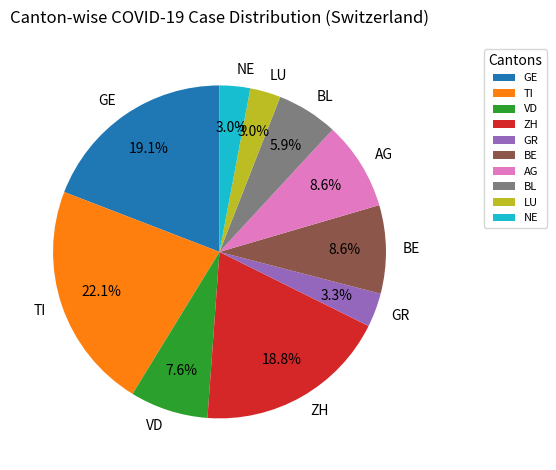

Which category has the biggest portion of the pie?

TI